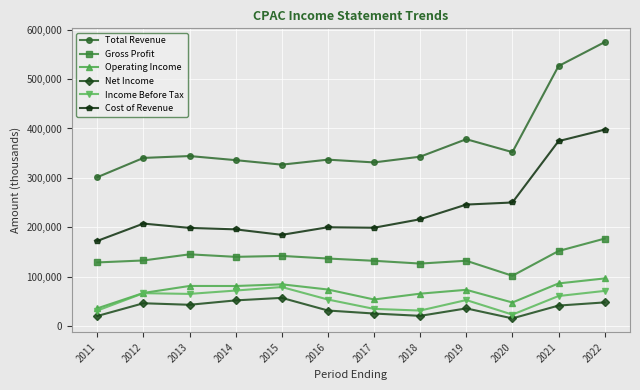

What are all the series names shown in the legend?

Total Revenue, Gross Profit, Operating Income, Net Income, Income Before Tax, Cost of Revenue